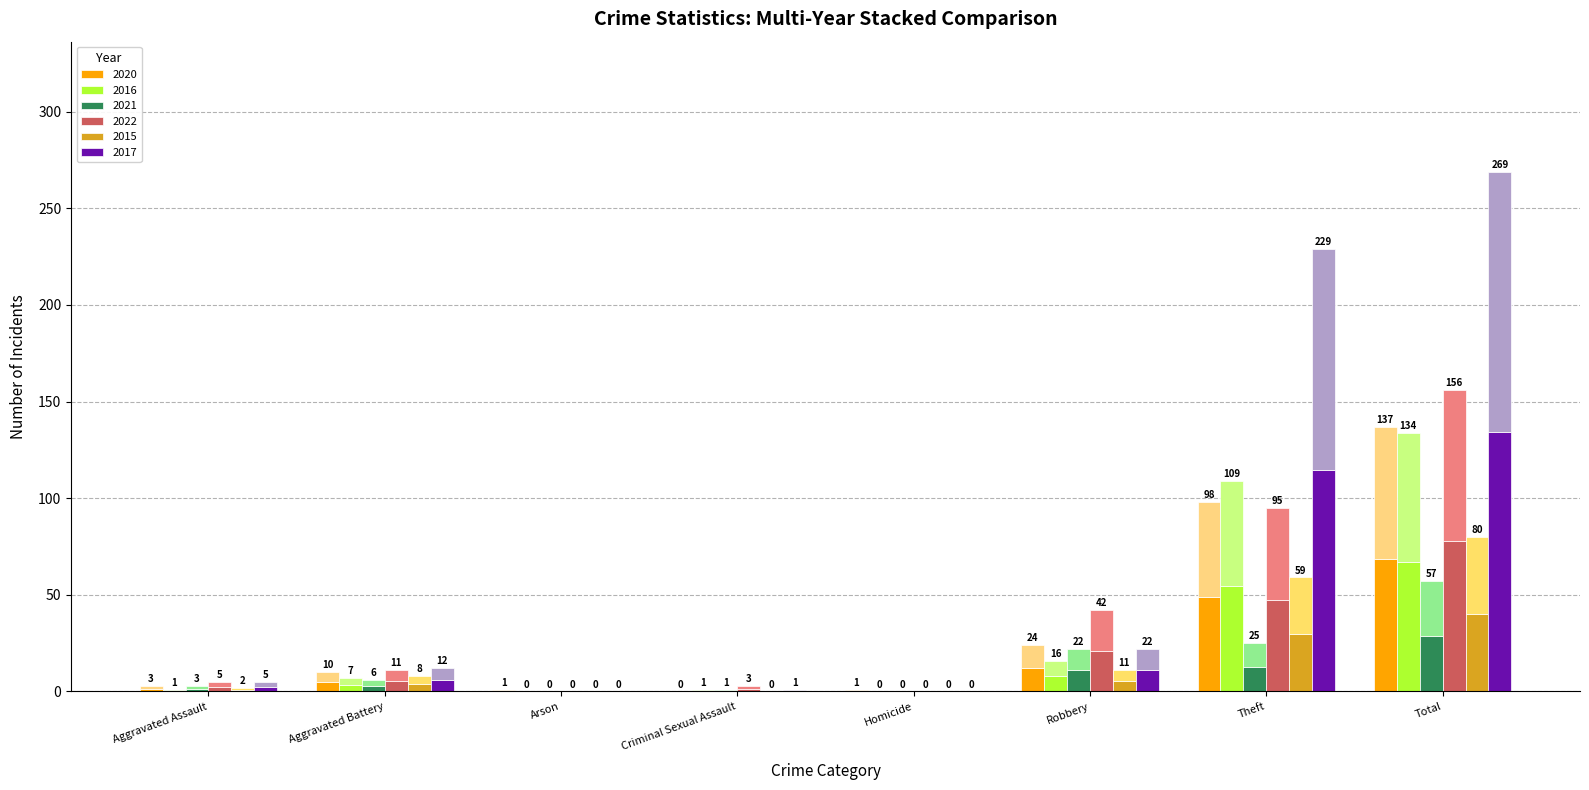

Which series has the largest range (max minus min)?

2017 (lower)